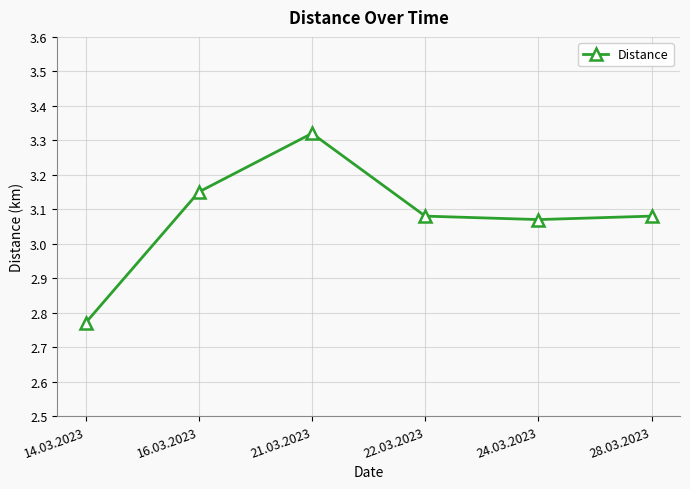

What is the change in value from 14.03.2023 to 16.03.2023?

+0.4